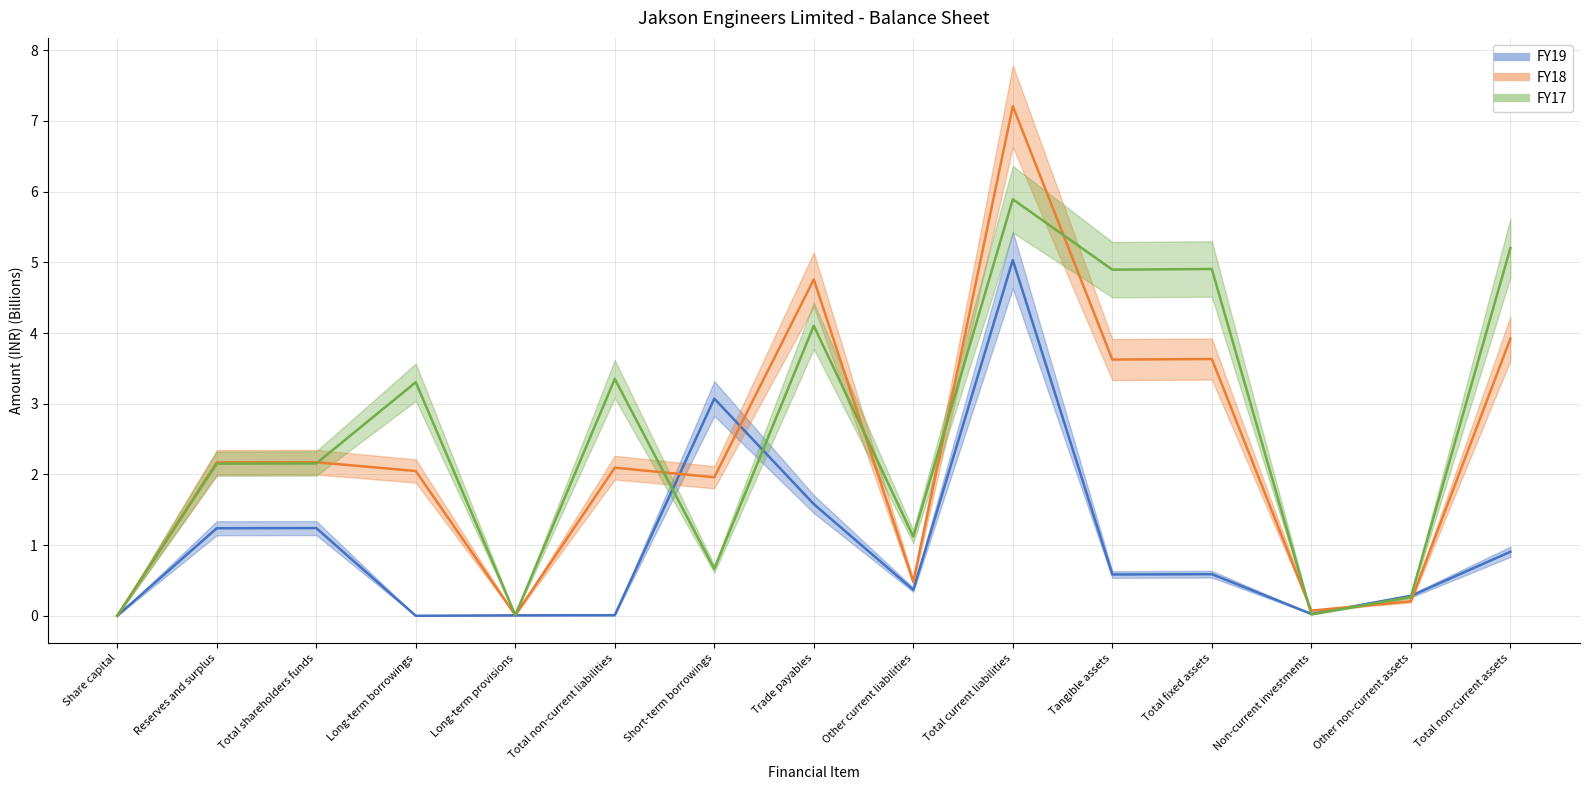

What is the sum of all FY17 values?

38.0